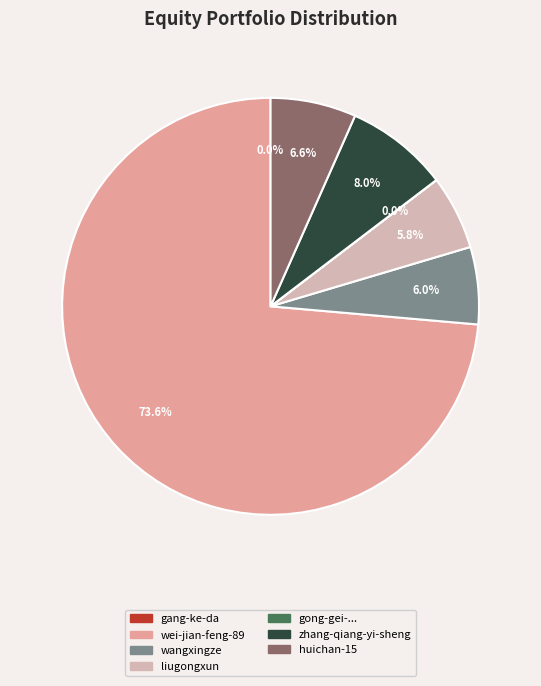

Is there any slice that represents more than half of the pie?

Yes